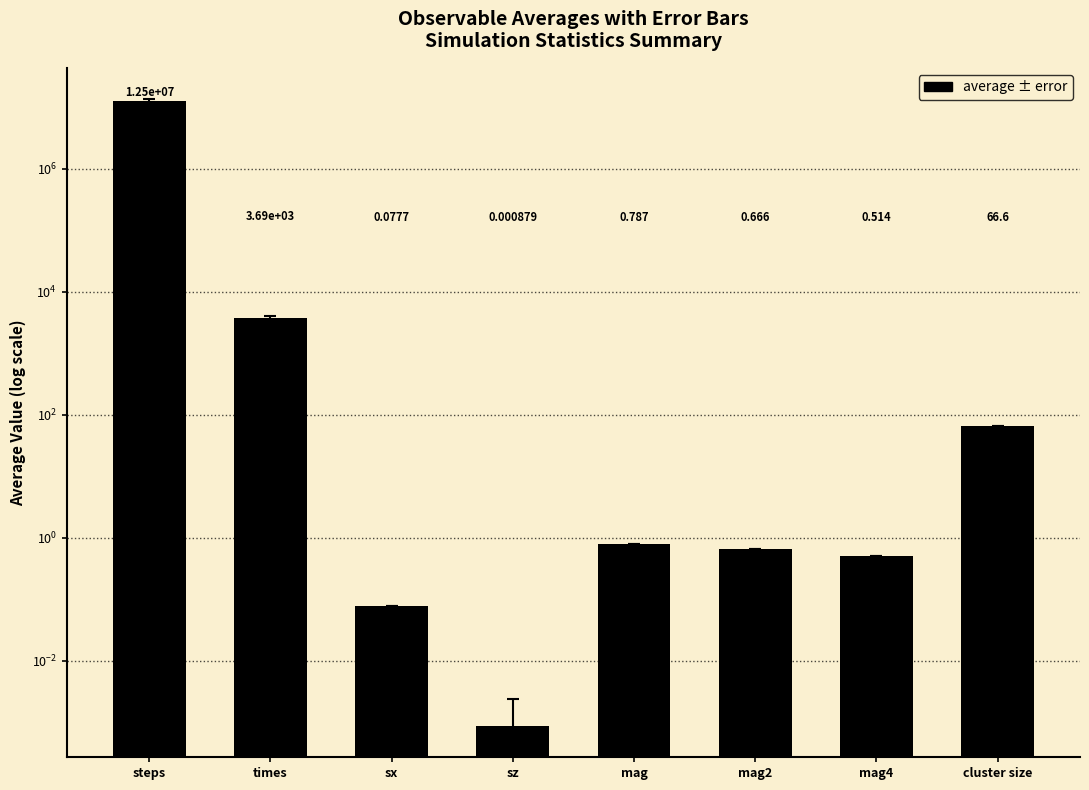

Reading left to right, transcribe all the data shown in this chart.

12503000.0	3687.4	0.1	0.0	0.8	0.7	0.5	66.6